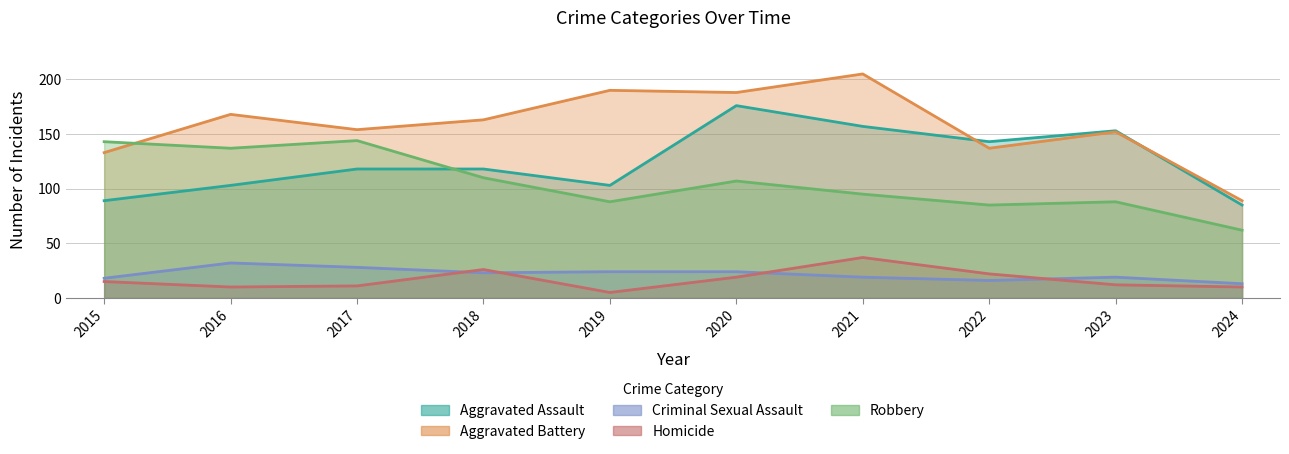

Count the number of categories in the chart.

10